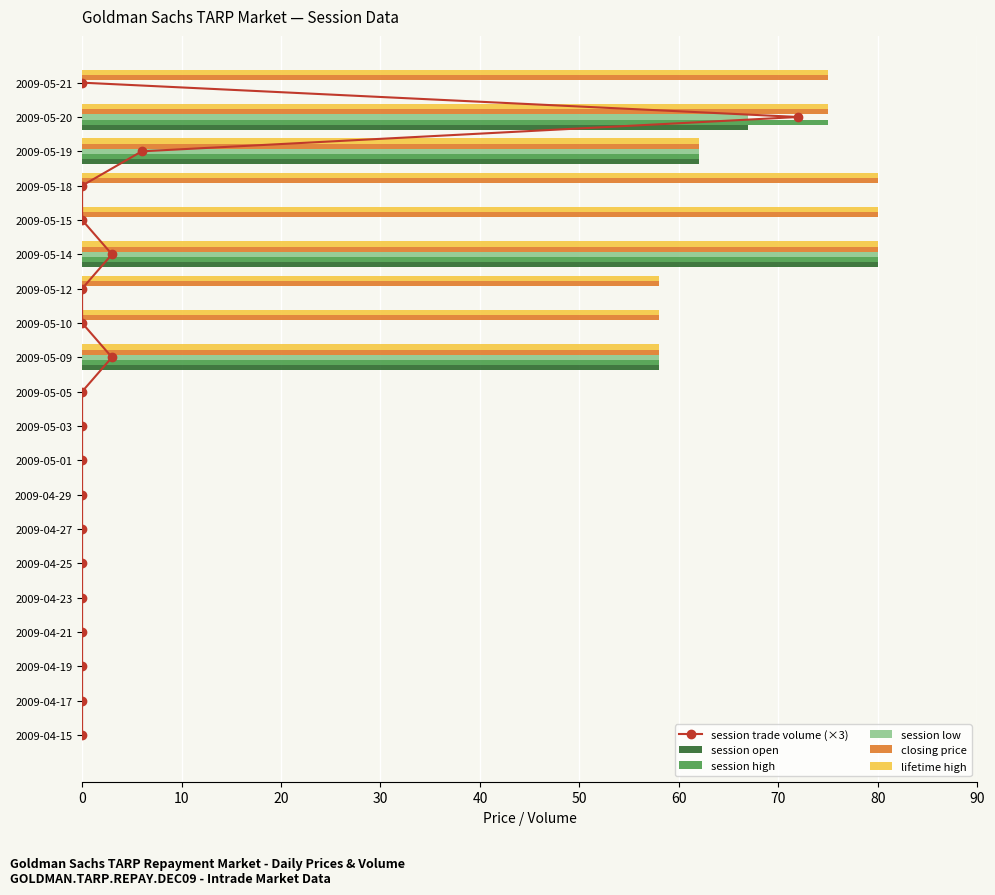

At which label is session high closest to 40?

2009-05-09